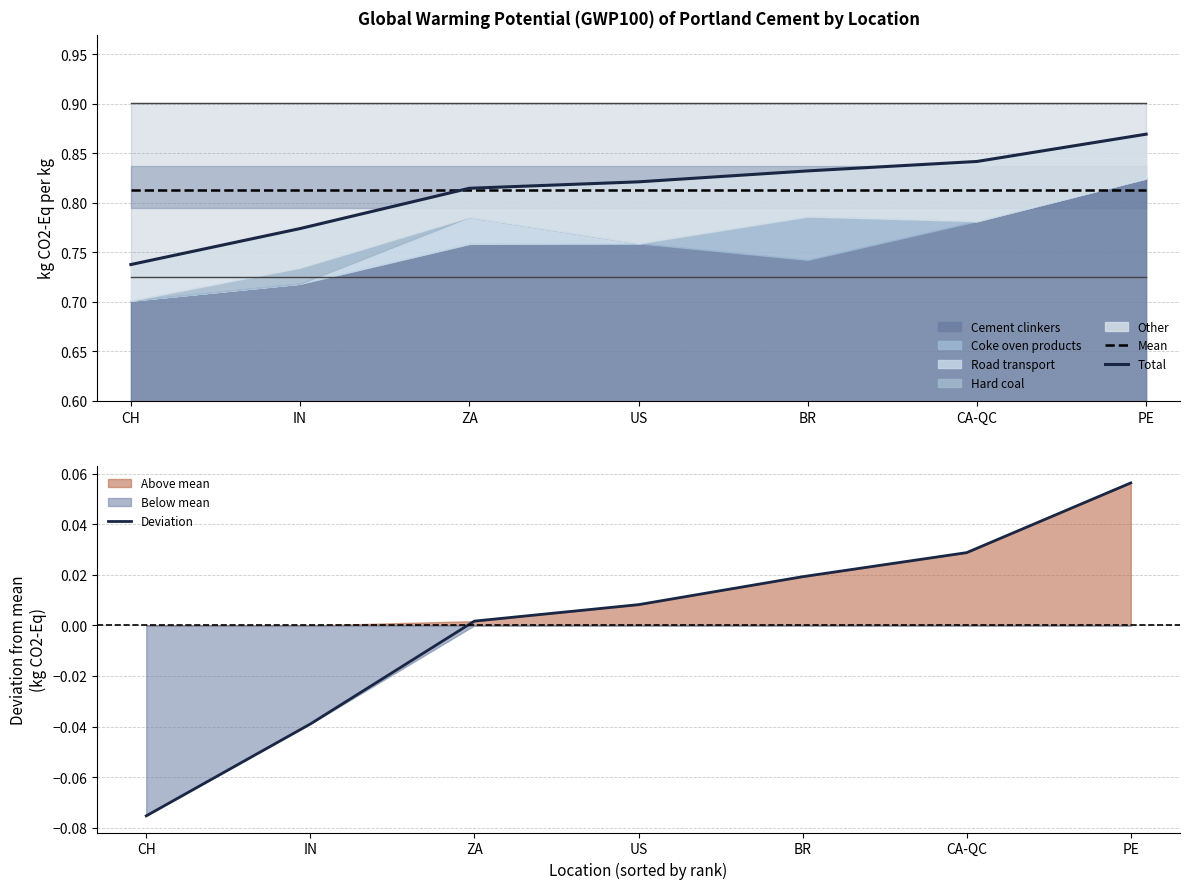

True or false: Total and Deviation intersect in this chart.

False